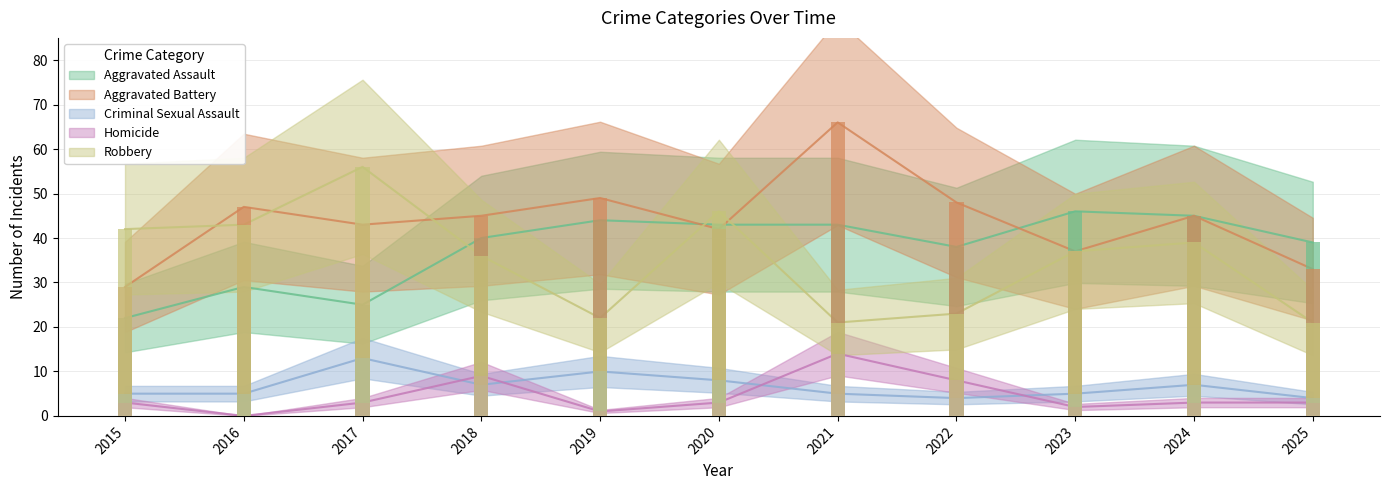

Is the value of Robbery at 2019 greater than the value of Aggravated Battery at 2020?

No